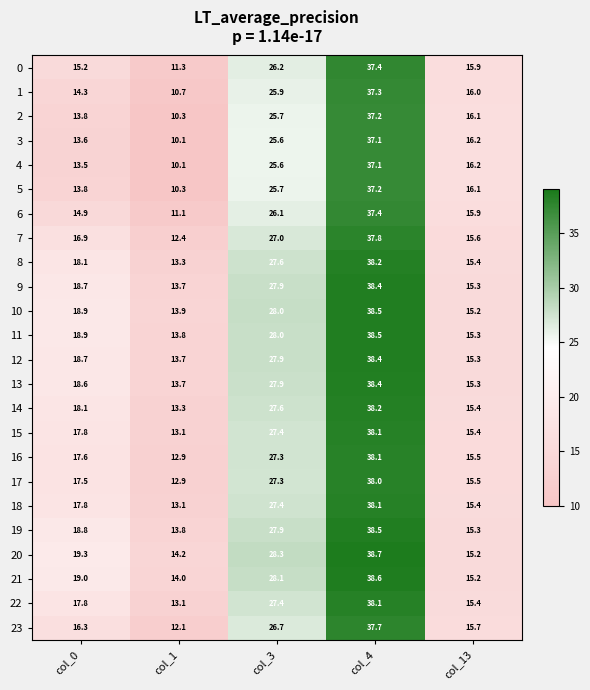

Between col_4 and col_13, which series saw the biggest shift?

20